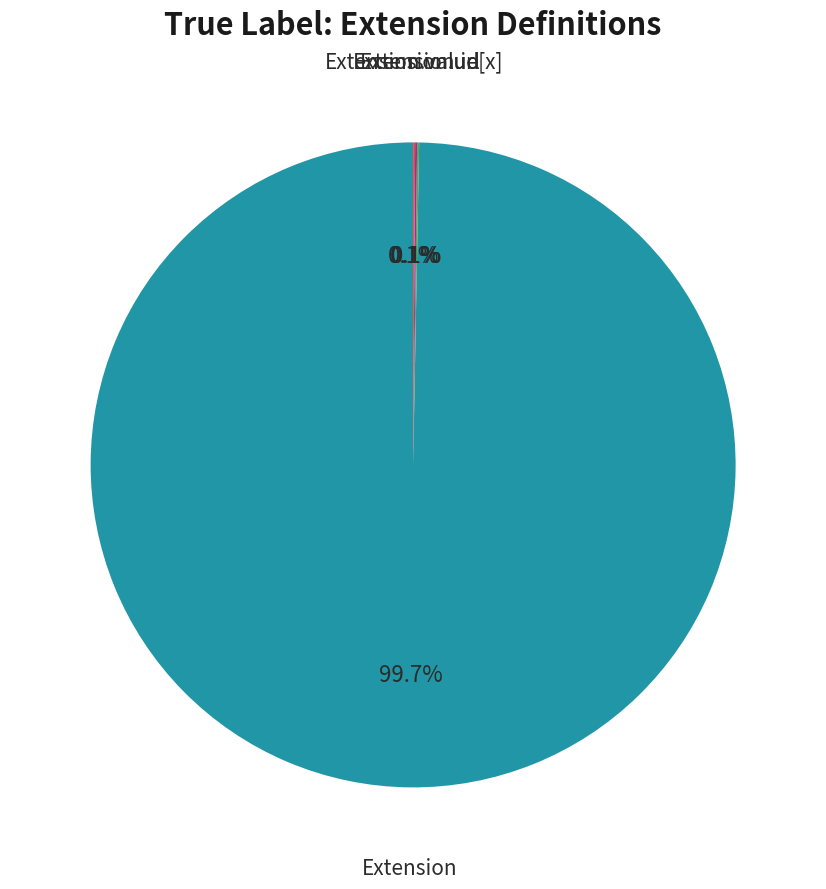

Does any single category account for the majority?

Yes